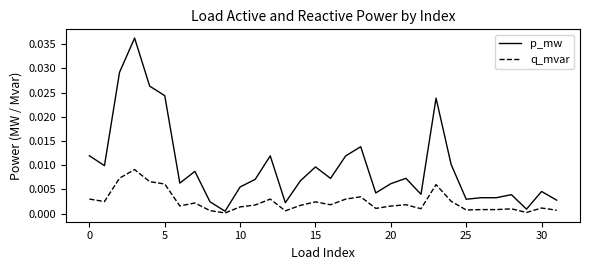

Which series has the largest range (max minus min)?

p_mw